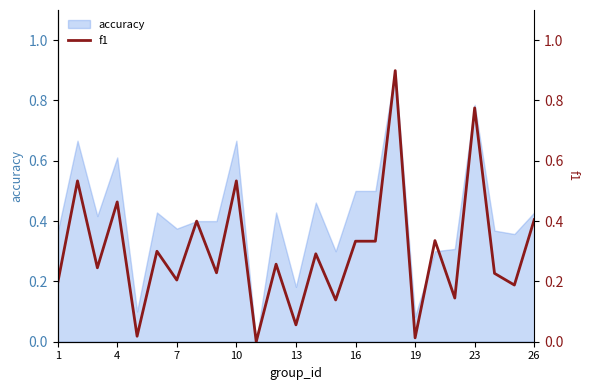

What is the sum of the values at 22 and 13?

0.5